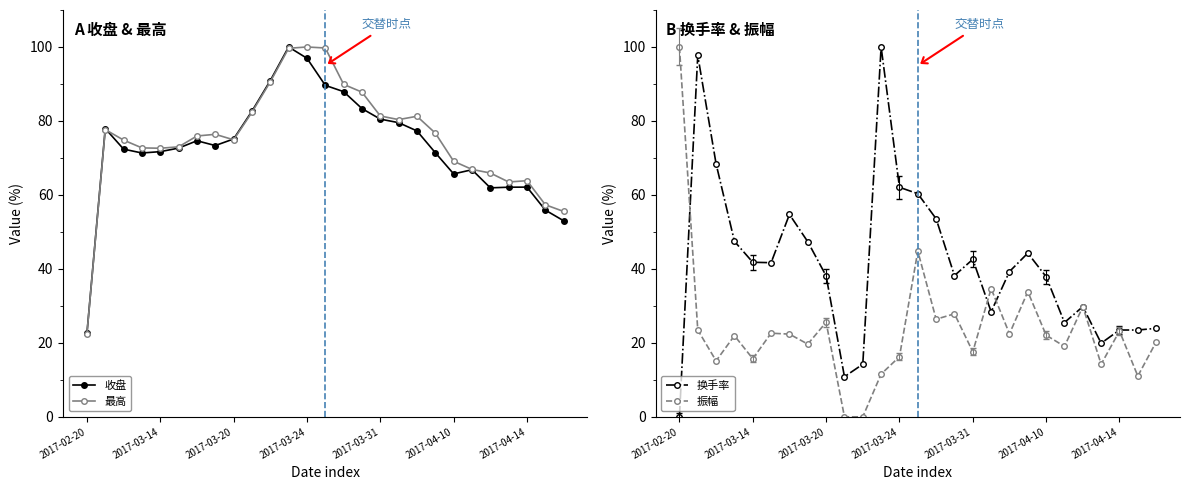

How many distinct data groups are displayed?

4